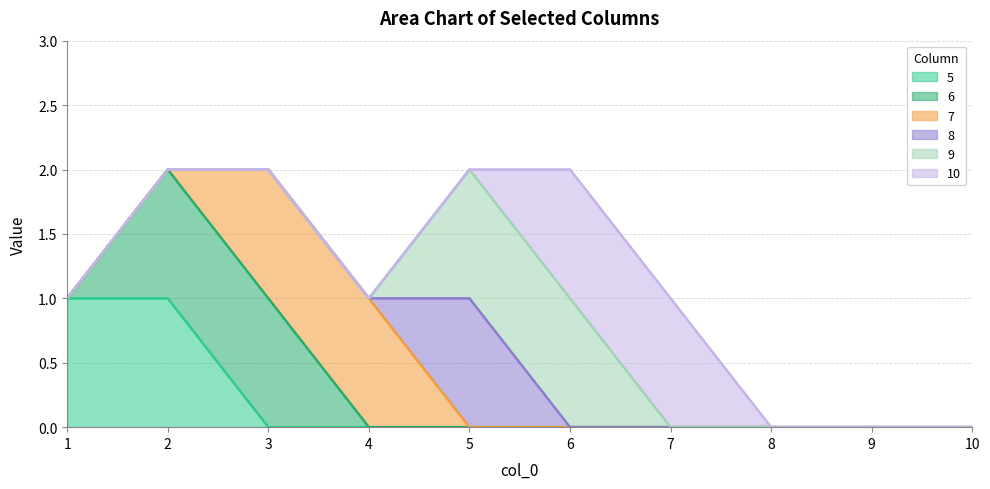

What is the maximum value for 5?

1